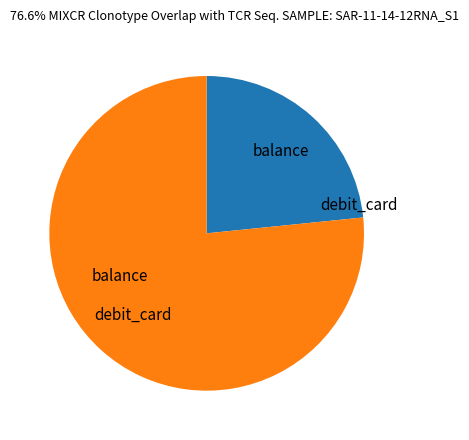

True or false: debit_card accounts for 77% of the total.

True